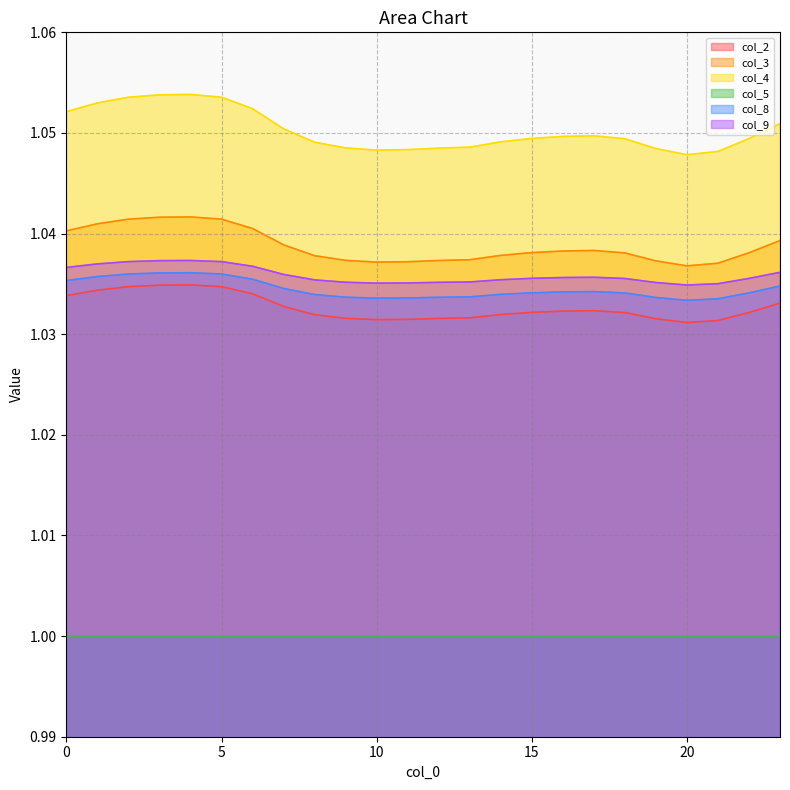

The value of col_3 at 15 is 1.6. True or false?

False